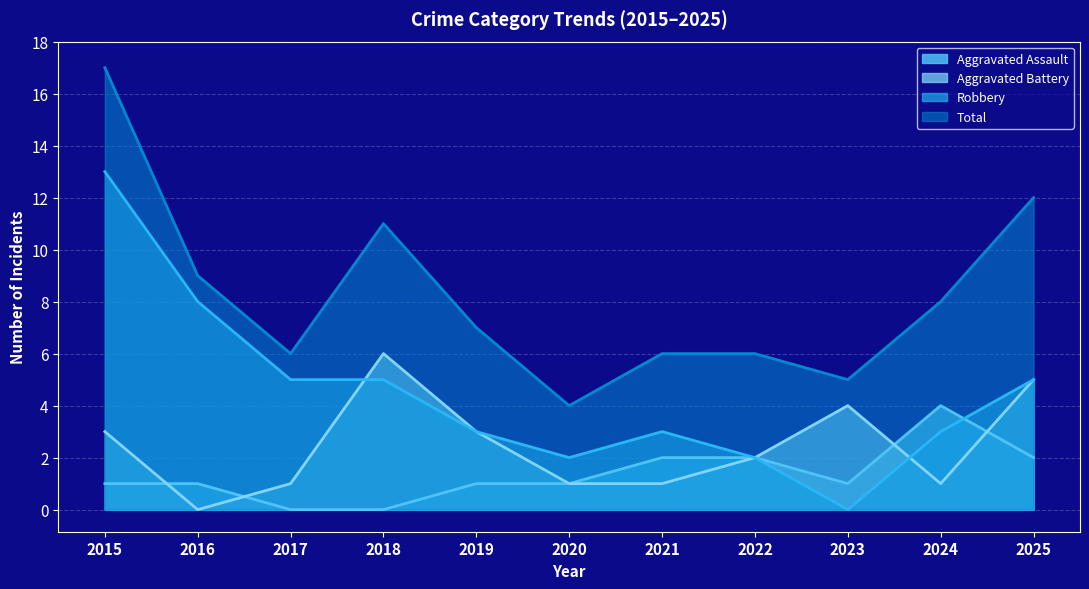

Does the chart display data point markers on the line(s)?

No